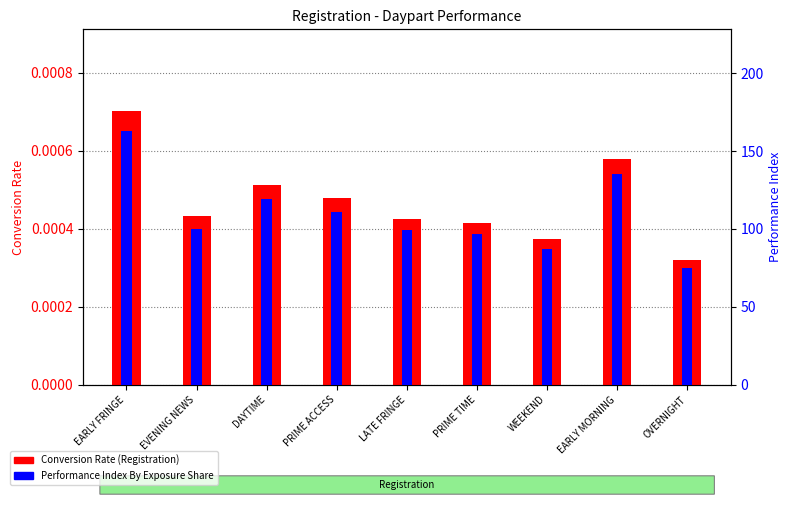

How many bars are there in each group?

2